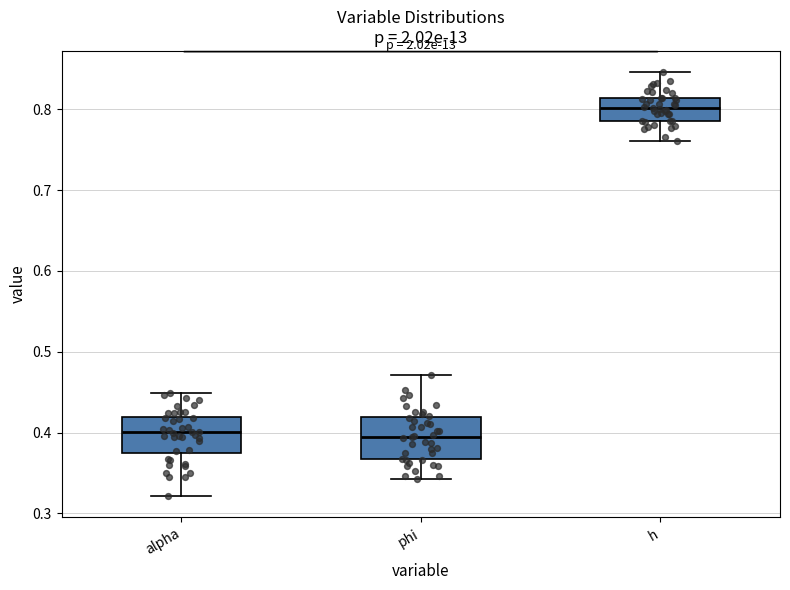

Reading left to right, transcribe this box plot: for each box, give where its median line is, the range the box spans, and where its two whiskers end, as read against the y-axis. The values are not printed on the chart, so give them approximately, as read against the axis.

alpha: median 0.40, box 0.37 to 0.42, whiskers 0.32 to 0.45
phi: median 0.40, box 0.37 to 0.42, whiskers 0.34 to 0.47
h: median 0.80, box 0.79 to 0.81, whiskers 0.76 to 0.85